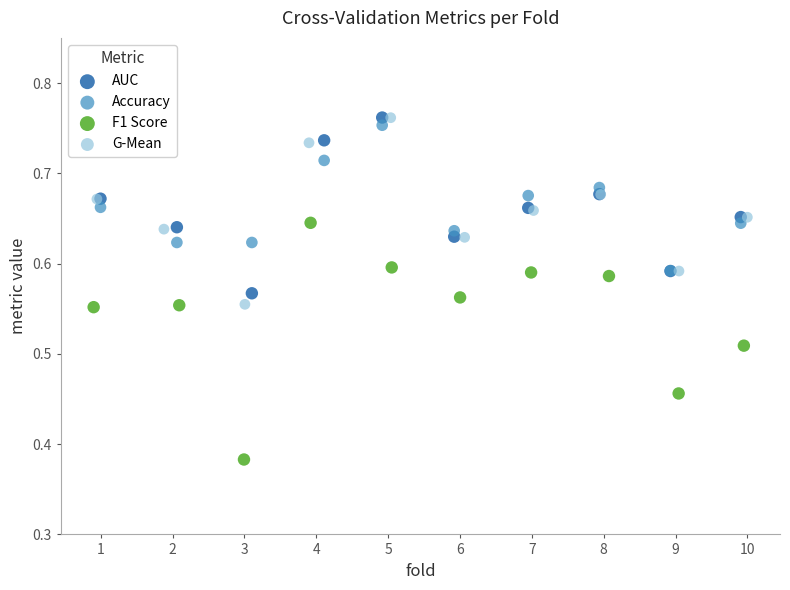

Which series has the largest Y range (max minus min)?

F1 Score